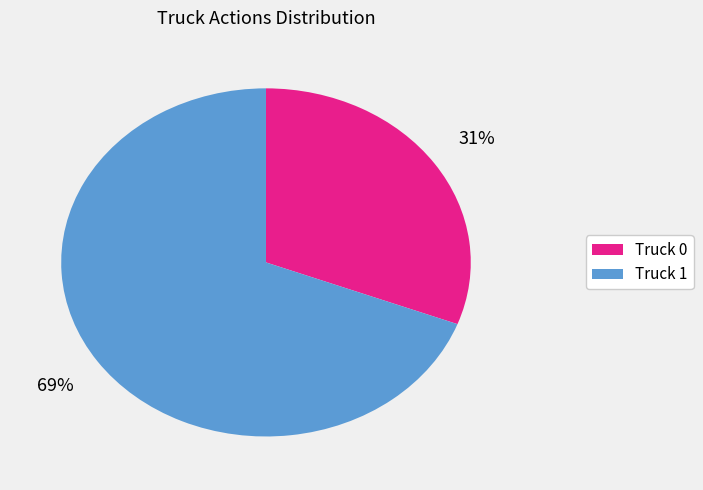

To the nearest percent, what is the difference between the largest and smallest slice percentages?

38%